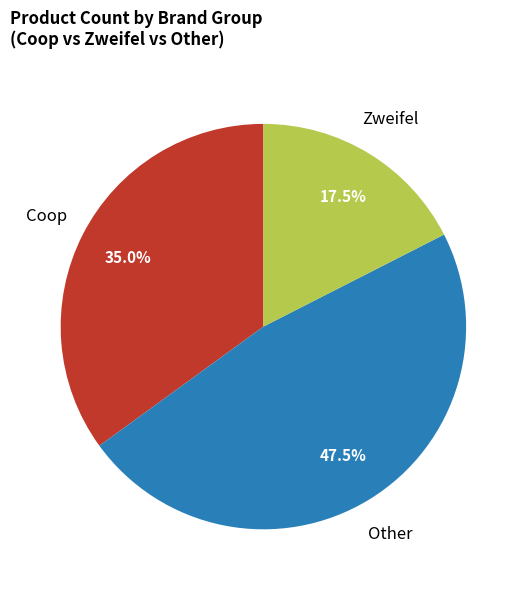

Is there any slice that represents more than half of the pie?

No